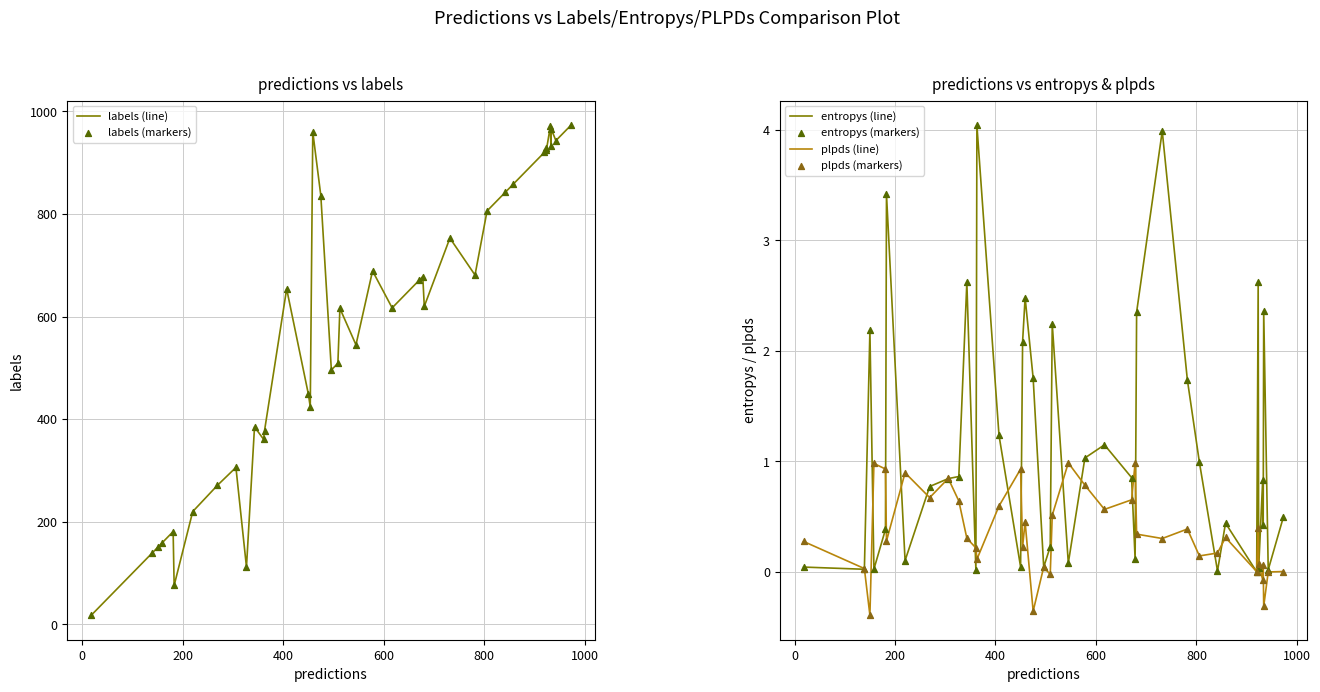

Which series reaches the maximum Y coordinate?

labels (line)